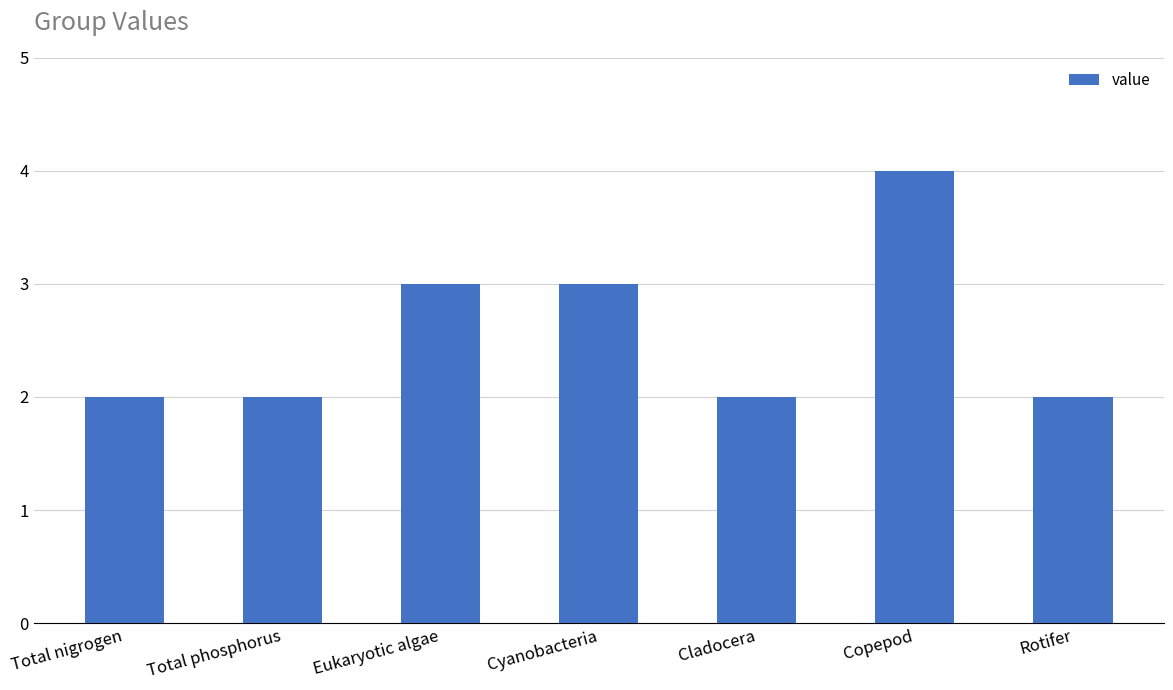

What is the greatest value displayed?

4